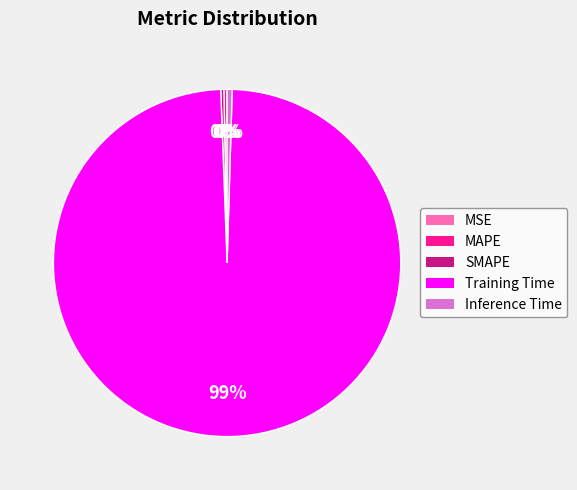

Is it true that SMAPE is 10% of the pie?

False